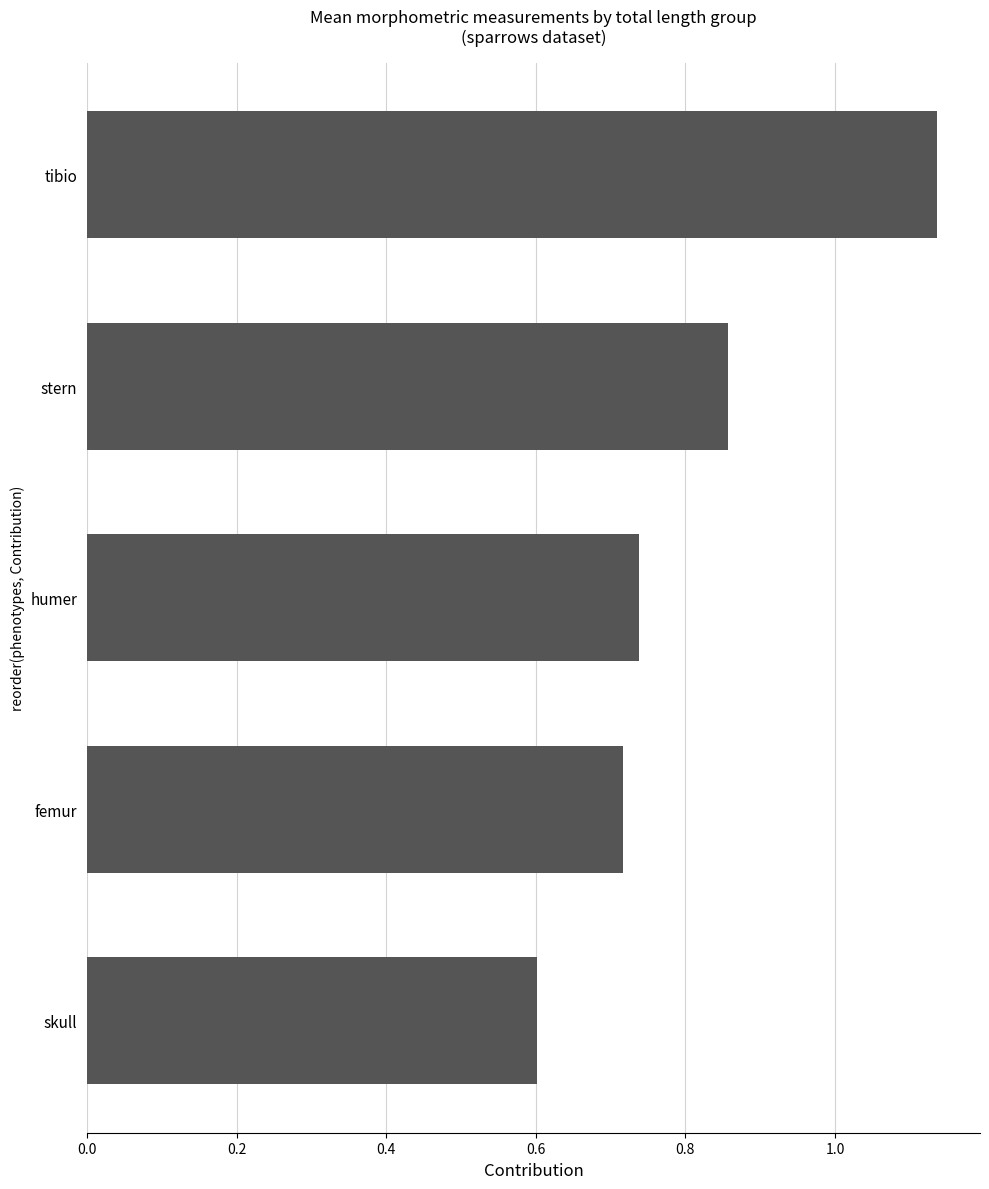

Between femur and skull, which is larger?

femur